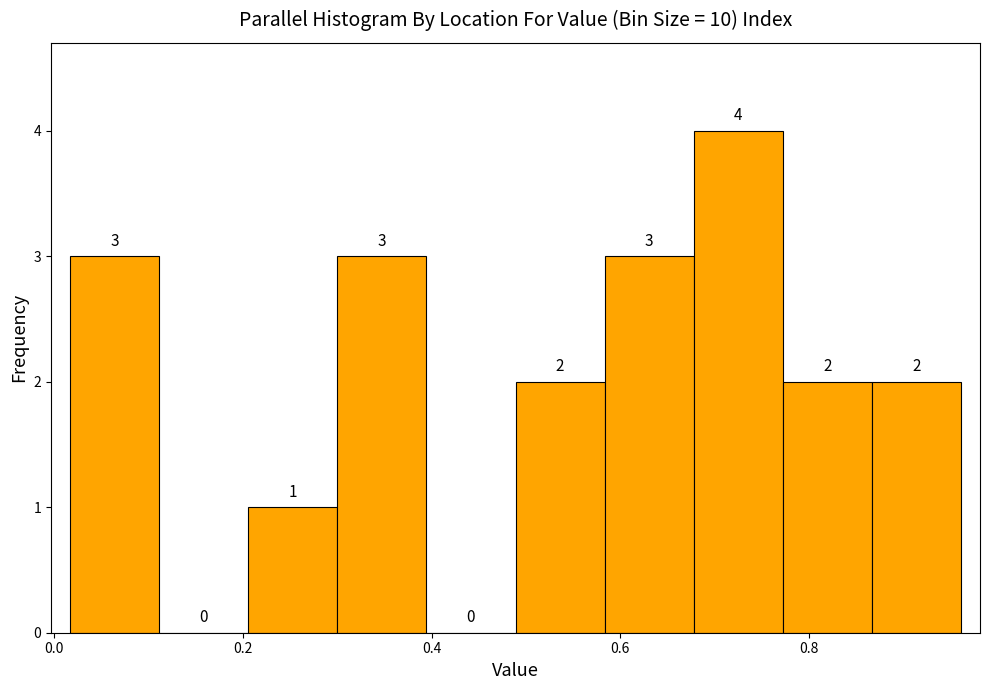

Reading left to right, list every bar in this chart as the range it spans on the x-axis followed by its height. The bar edges are not printed on the chart, so give them approximately, as read against the axis.

0.02 to 0.12: 3
0.12 to 0.20: 0
0.20 to 0.30: 1
0.30 to 0.40: 3
0.40 to 0.48: 0
0.48 to 0.58: 2
0.58 to 0.68: 3
0.68 to 0.78: 4
0.78 to 0.86: 2
0.86 to 0.96: 2